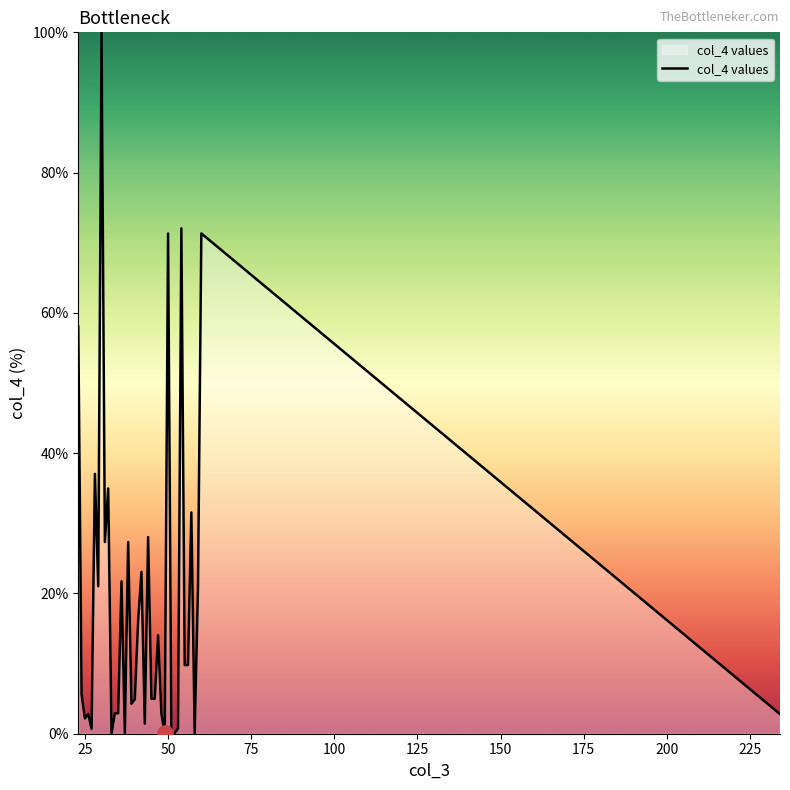

How many lines are shown in the chart?

1